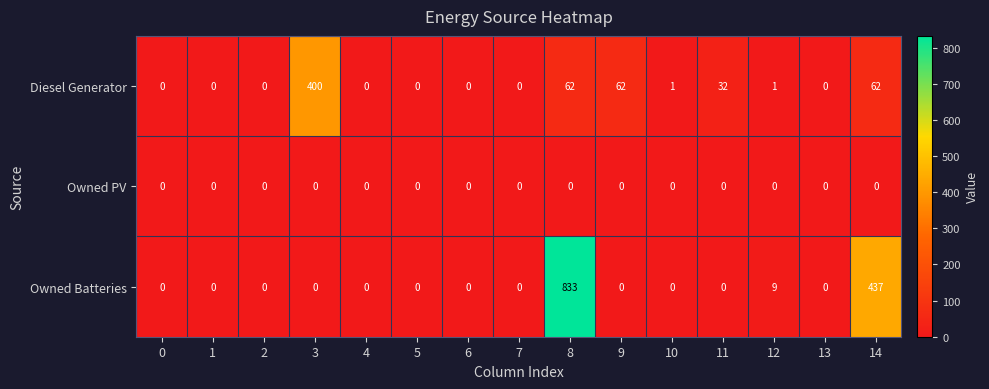

The Owned Batteries series shows 0 at 11. True or false?

True